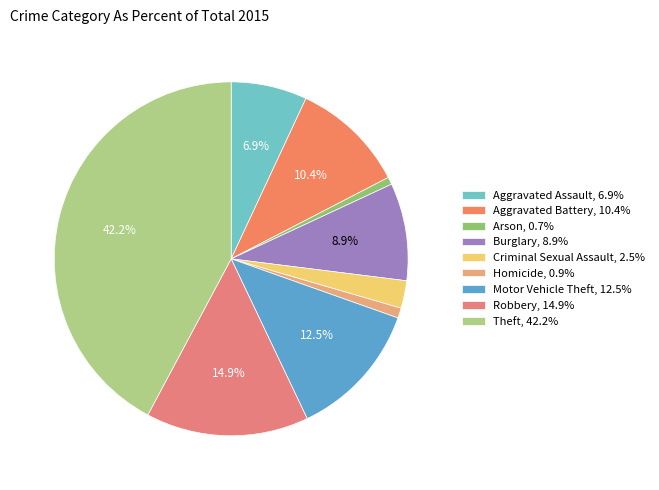

How many slices are in this pie chart?

9